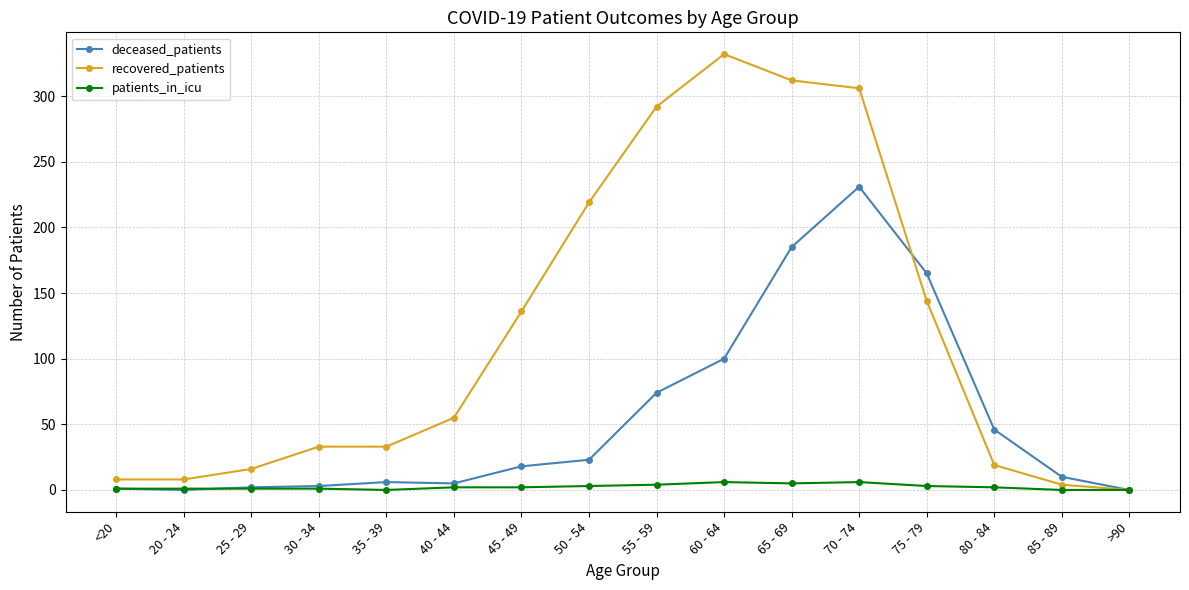

True or false: deceased_patients and recovered_patients intersect in this chart.

True